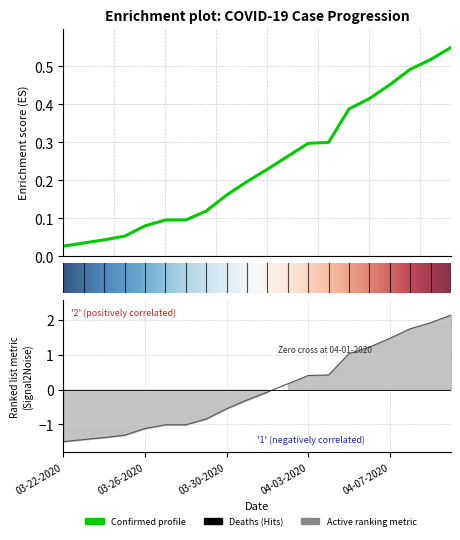

What is the label of the 7th point from the left?

03-28-2020